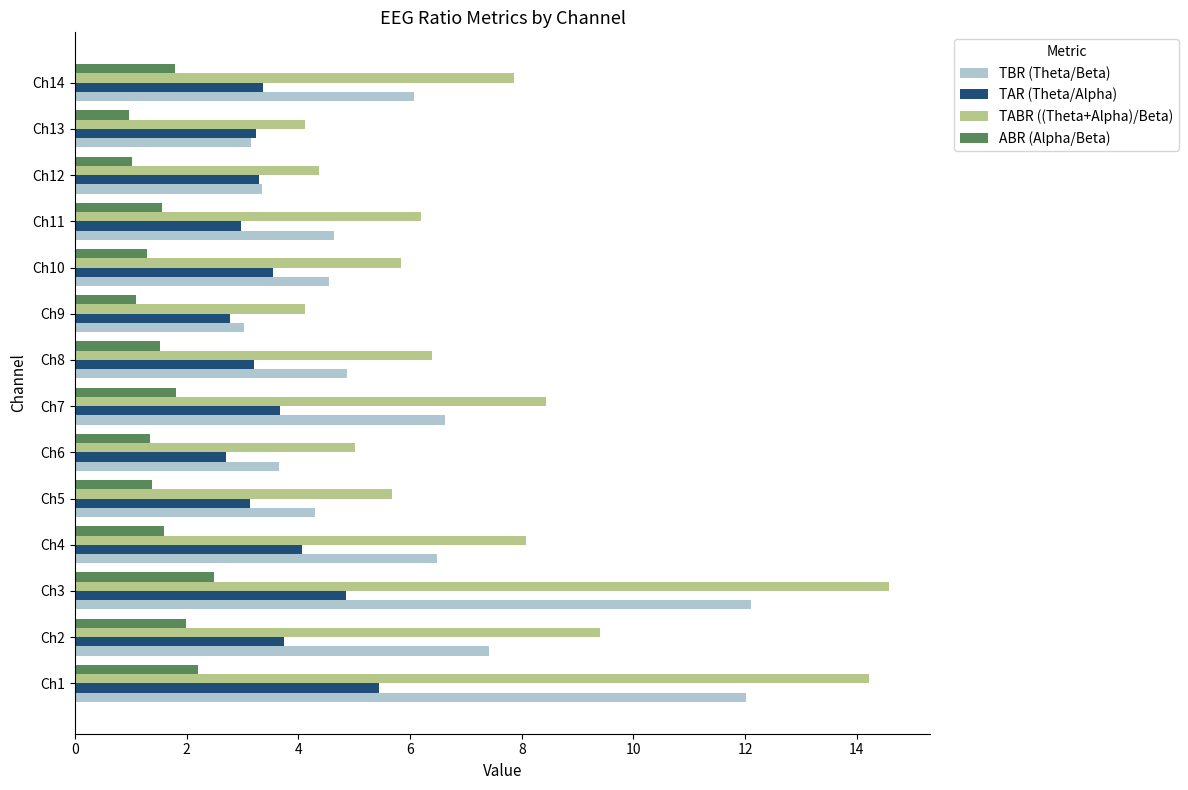

At Ch14, list the series in order from smallest to largest.

ABR (Alpha/Beta), TAR (Theta/Alpha), TBR (Theta/Beta), TABR ((Theta+Alpha)/Beta)